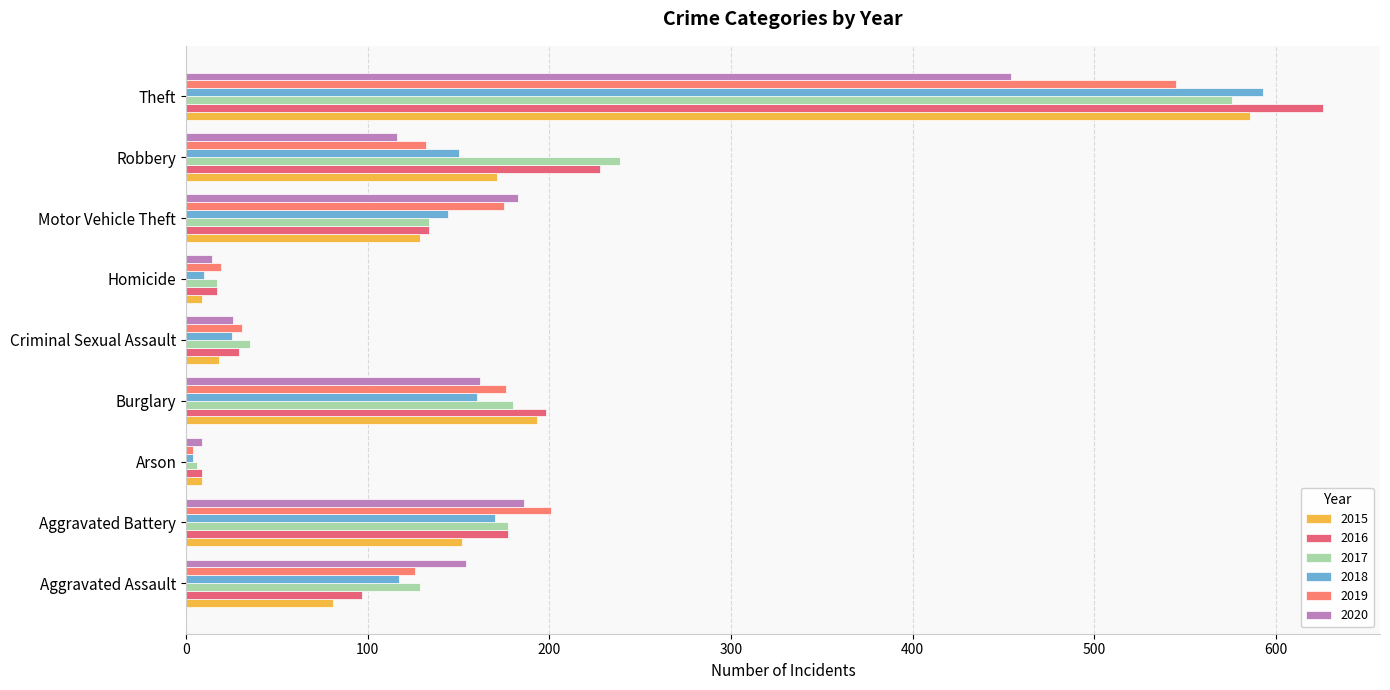

What is the difference between the maximum and minimum values in the 2020 series?

445